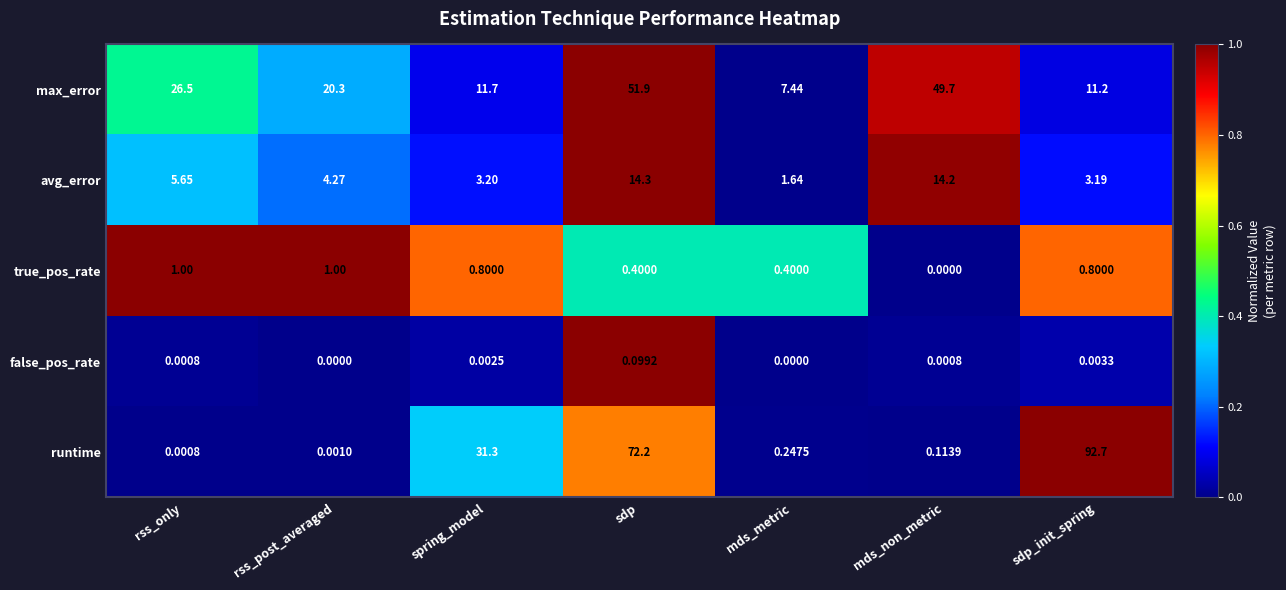

Which series has the largest range (max minus min)?

runtime